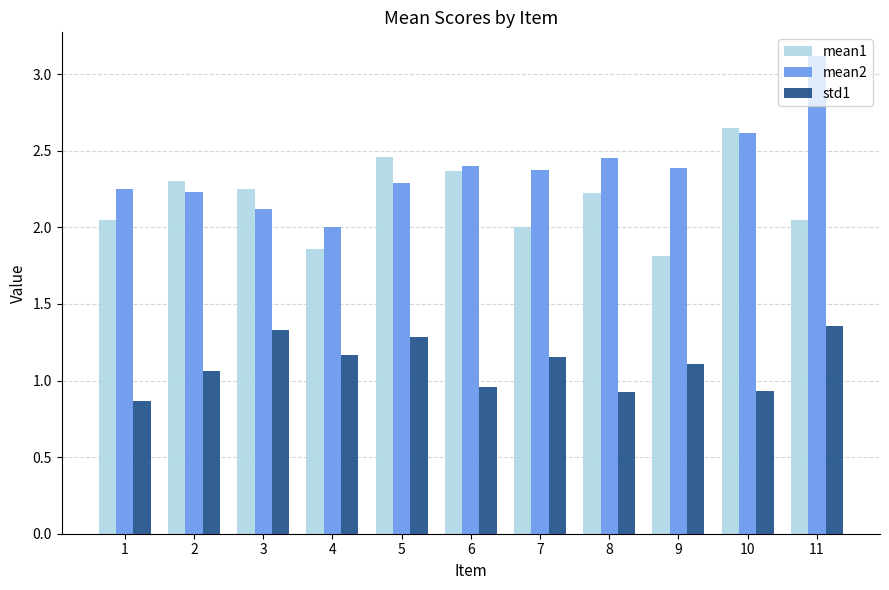

Count the number of data series in this chart.

3